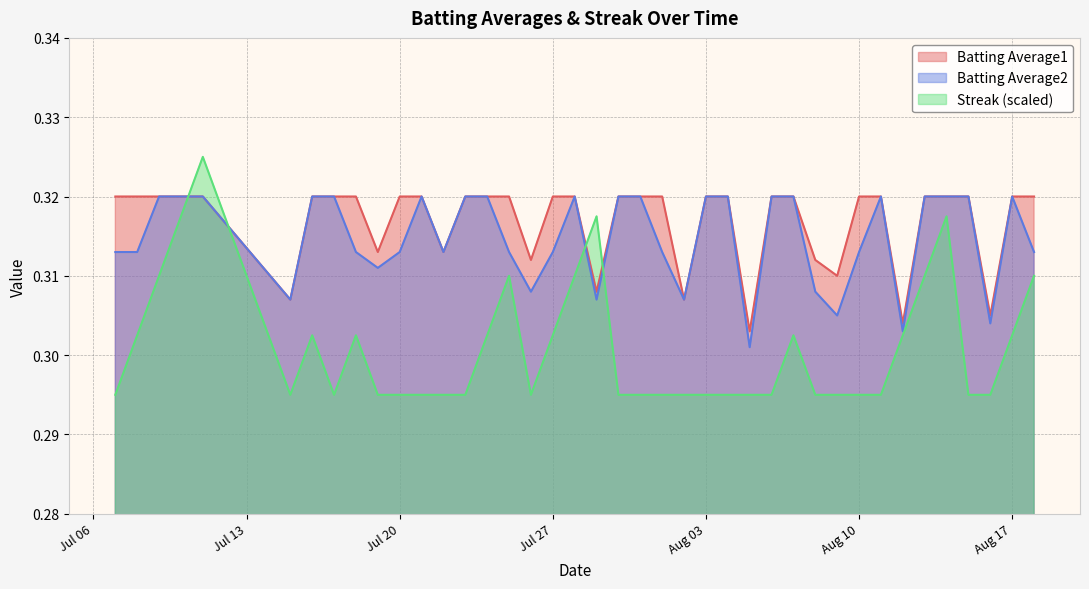

How many interior local valleys does the Streak series have?

3